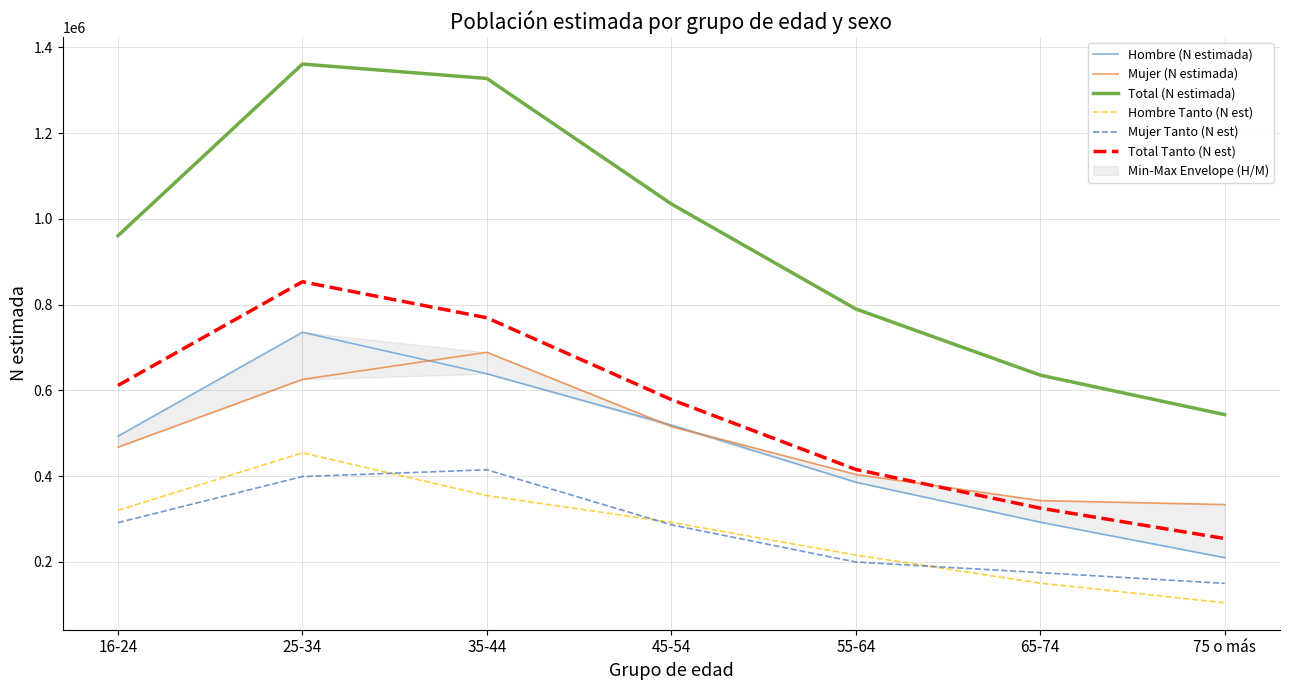

Is the value of Mujer Tanto (N est) at 65-74 greater than the value of Hombre Tanto (N est) at 25-34?

No